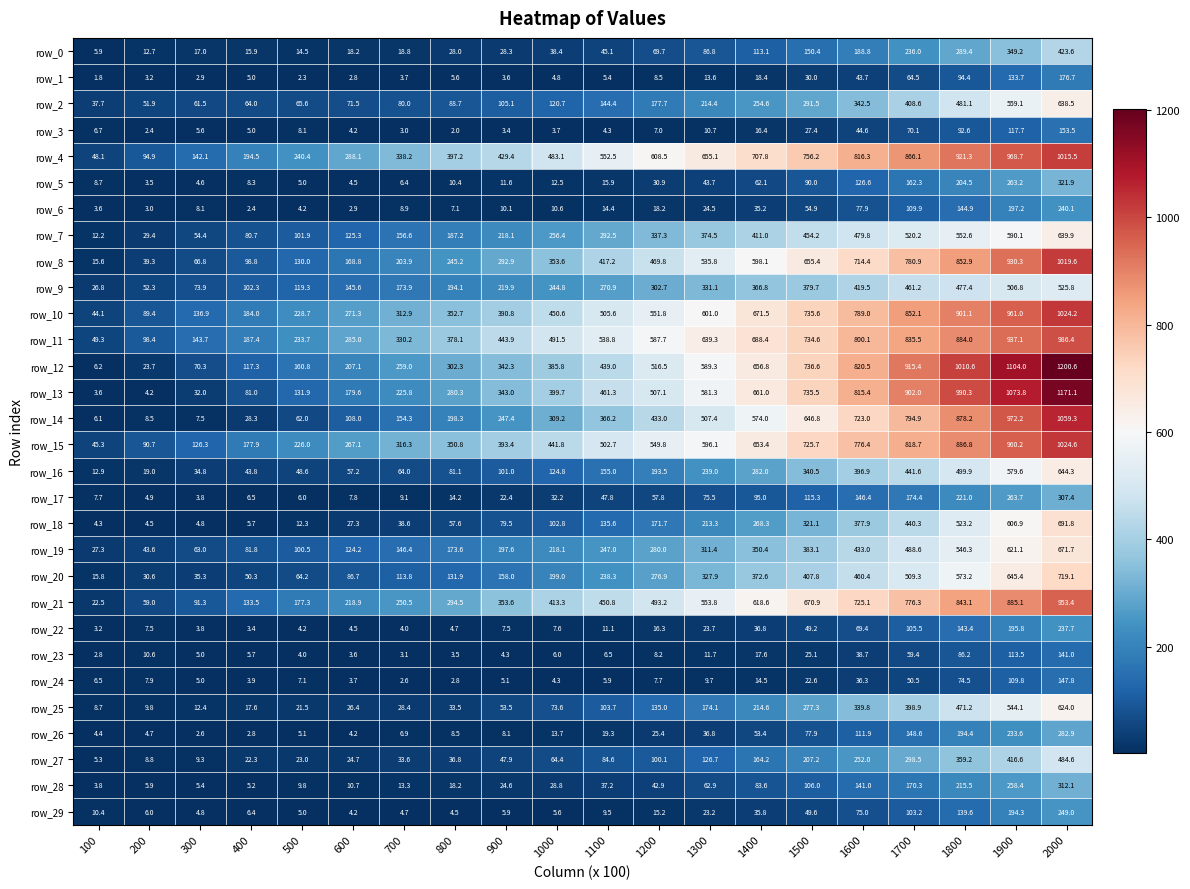

Is the value of row_17 at 700 greater than the value of row_24 at 1300?

No